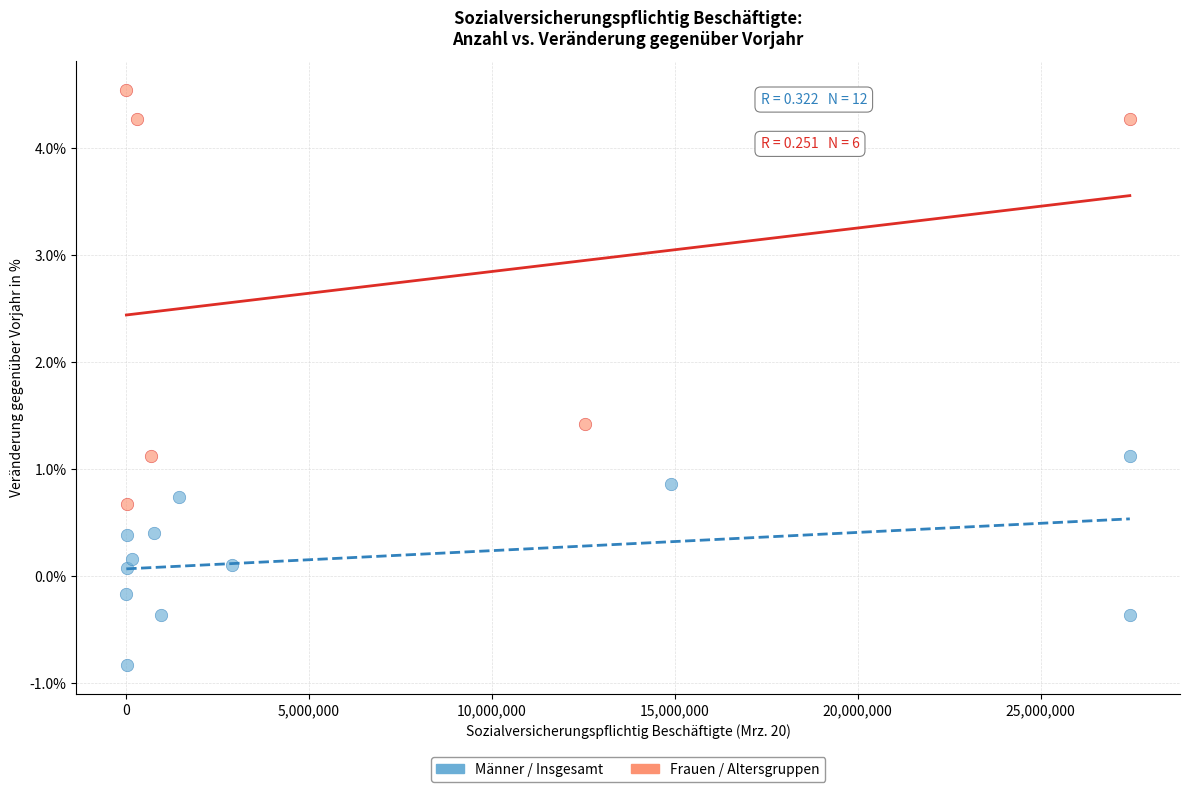

Which series has the largest Y range (max minus min)?

Frauen / Altersgruppen